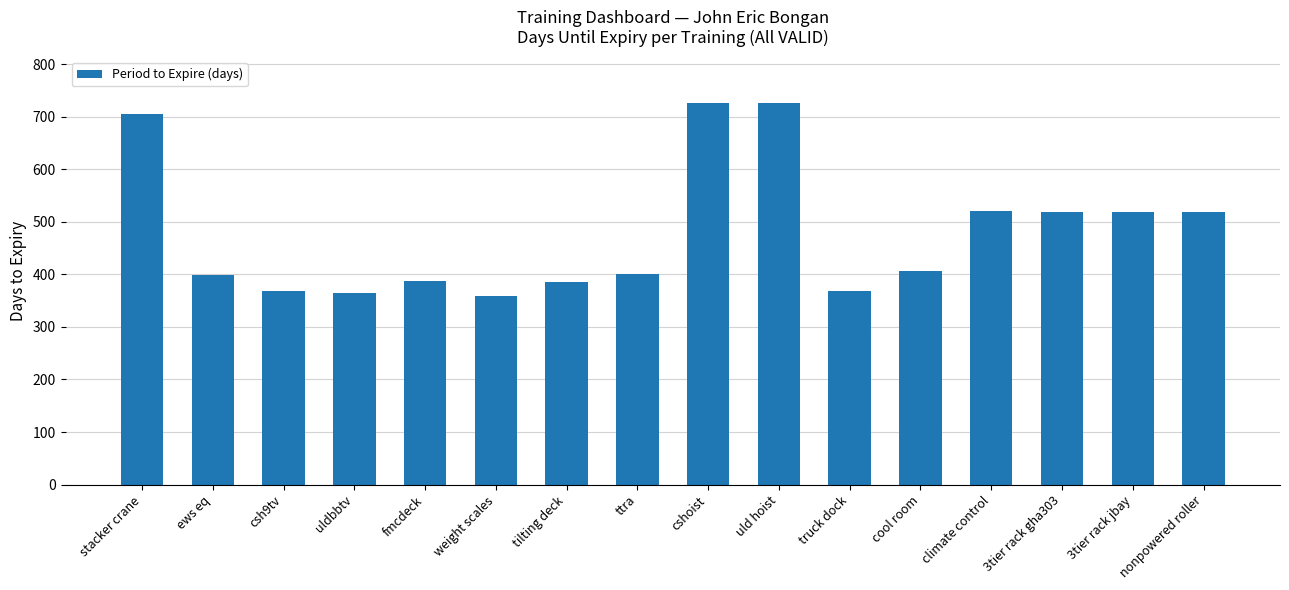

What is the label of the 2nd bar from the right?

3tier rack jbay